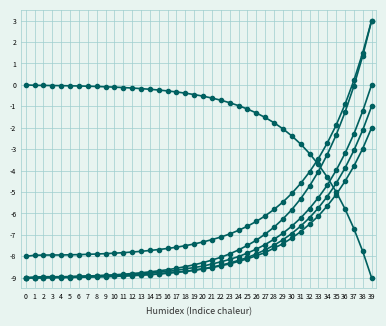

Which label corresponds to the smallest value in the chart?

39